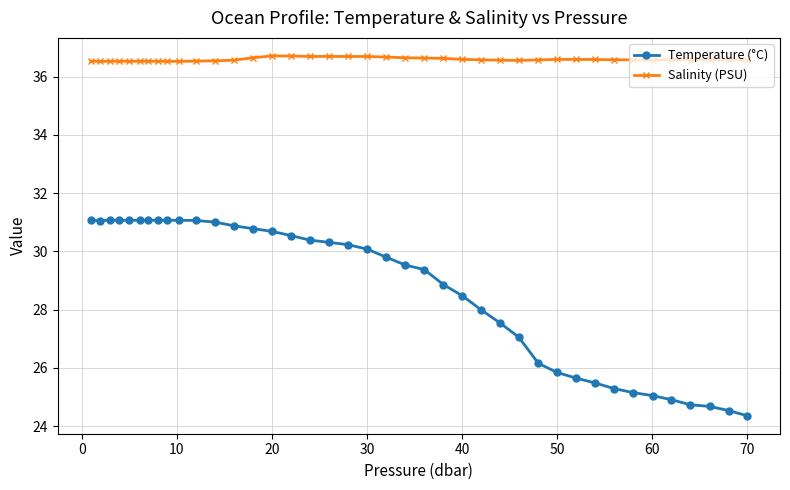

True or false: Temperature (°C) and Salinity (PSU) cross at least once.

False